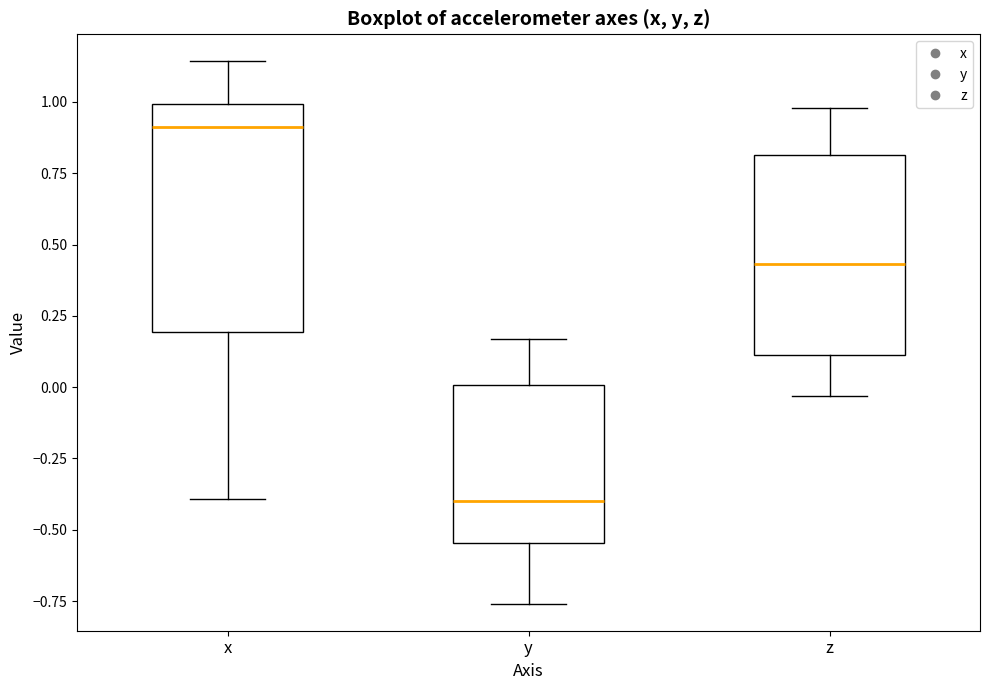

Reading left to right, transcribe this box plot: for each box, give where its median line is, the range the box spans, and where its two whiskers end, as read against the y-axis. The values are not printed on the chart, so give them approximately, as read against the axis.

x: median 0.90, box 0.20 to 1.00, whiskers -0.40 to 1.15
y: median -0.40, box -0.55 to 0.00, whiskers -0.75 to 0.15
z: median 0.45, box 0.10 to 0.80, whiskers -0.05 to 1.00